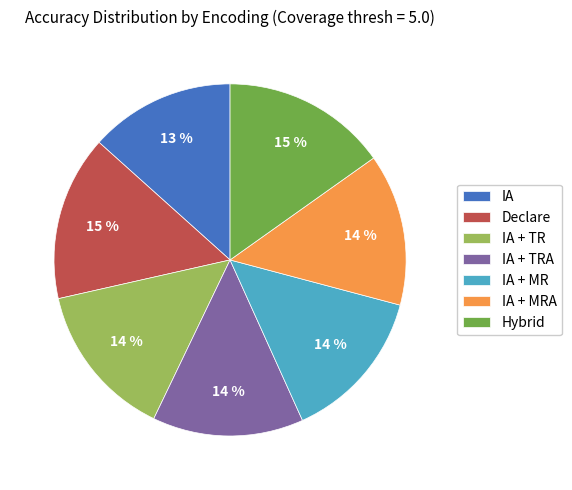

Count the number of slices in the pie.

7